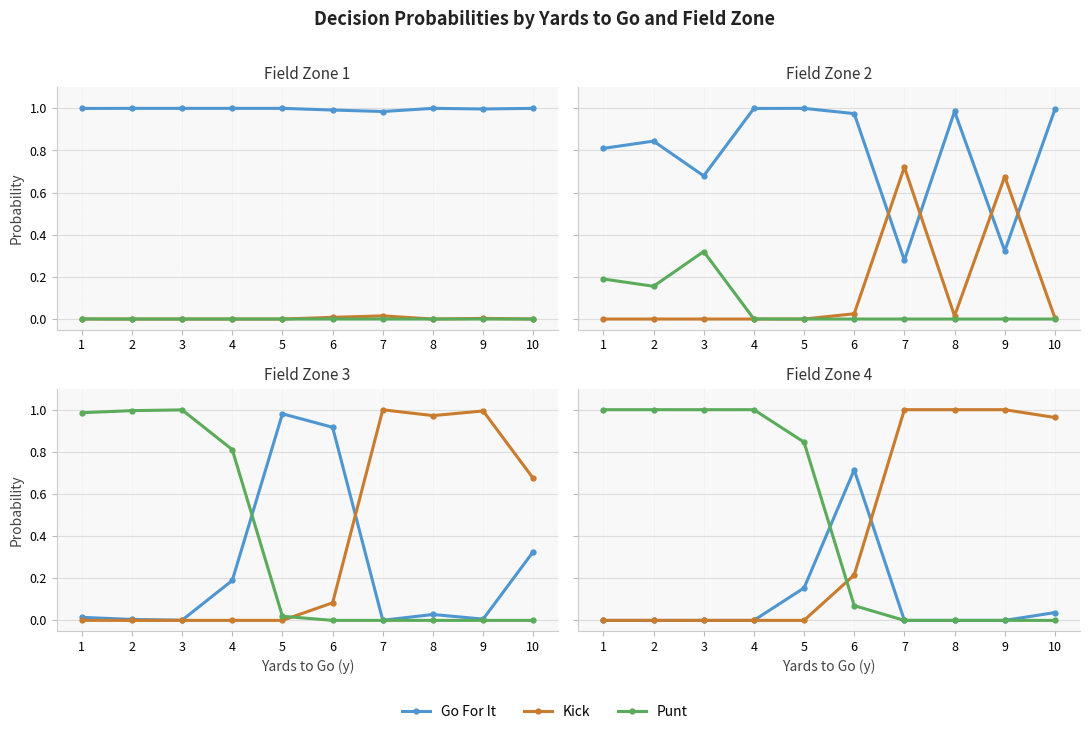

Which series has the widest spread of values?

Kick